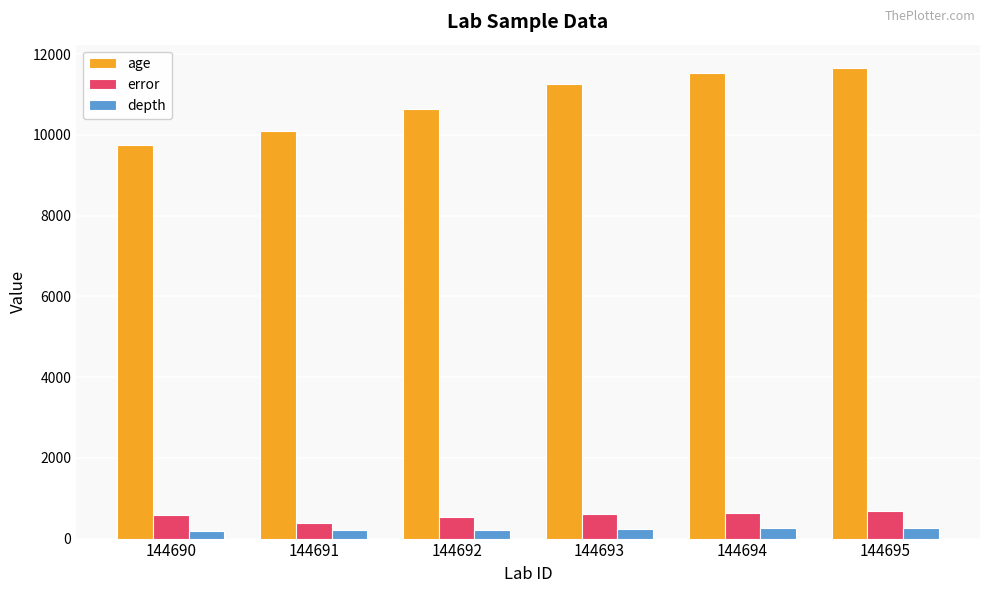

True or false: depth has a value of 250.0 at 144694.

True